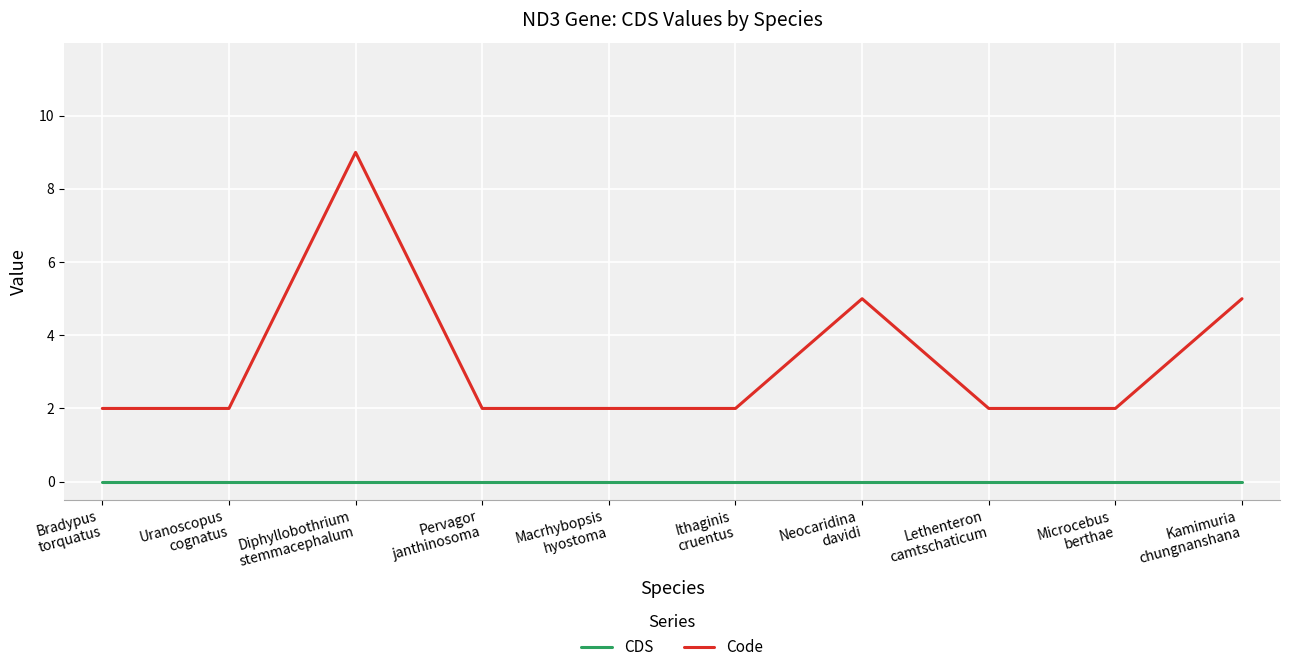

True or false: Code has a value of 0 at Uranoscopus
cognatus.

False